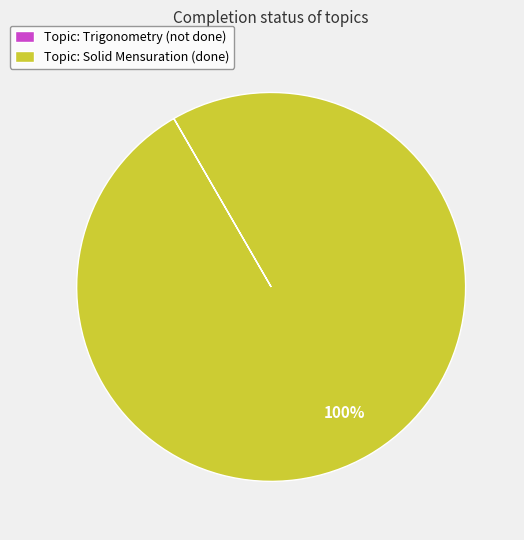

Which category accounts for the majority?

Topic: Solid Mensuration (done)